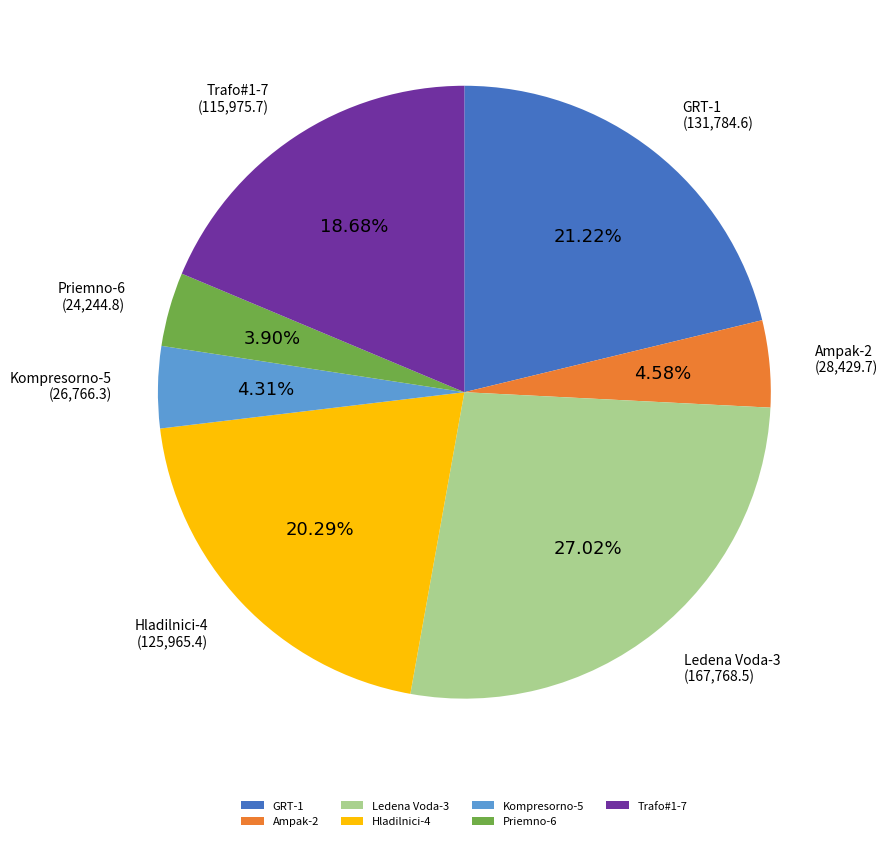

What is the total percentage of Kompresorno-5 and Hladilnici-4?

24.6%